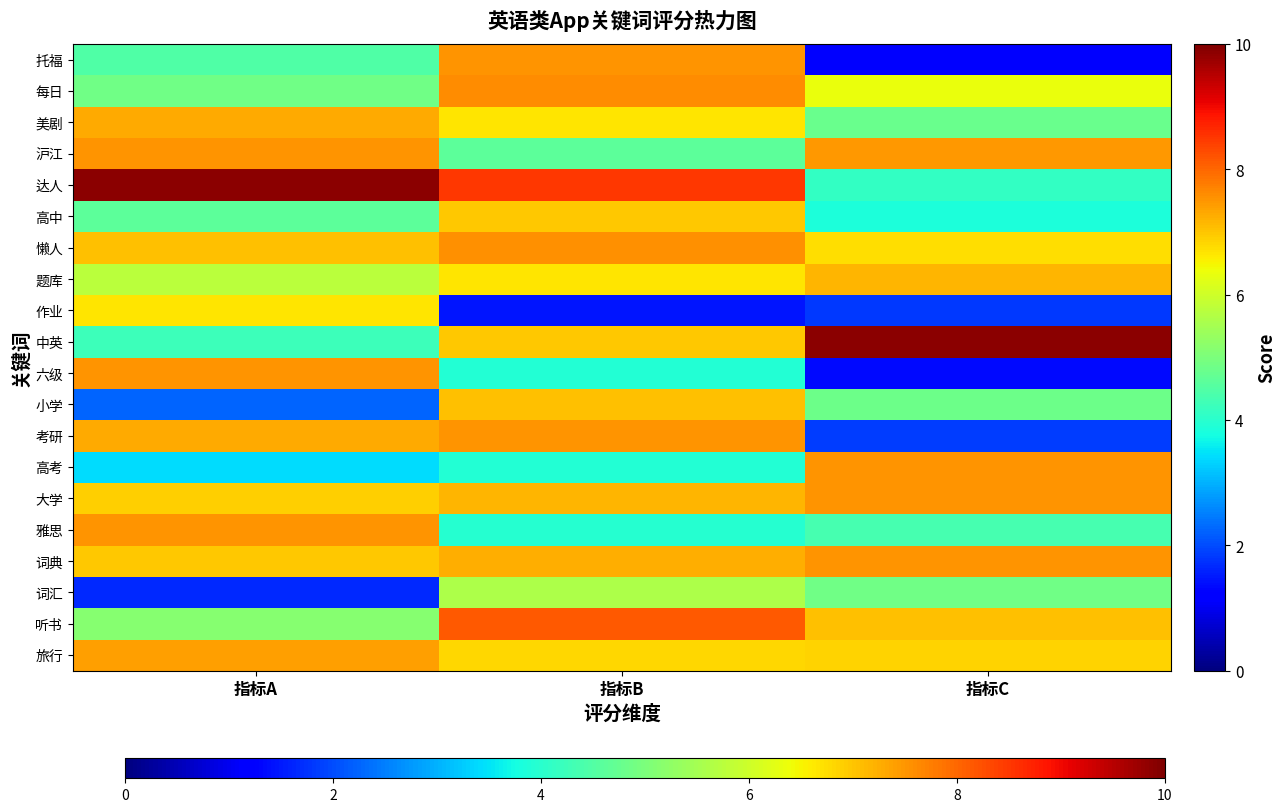

At how many categories does at least one series exceed 3?

3